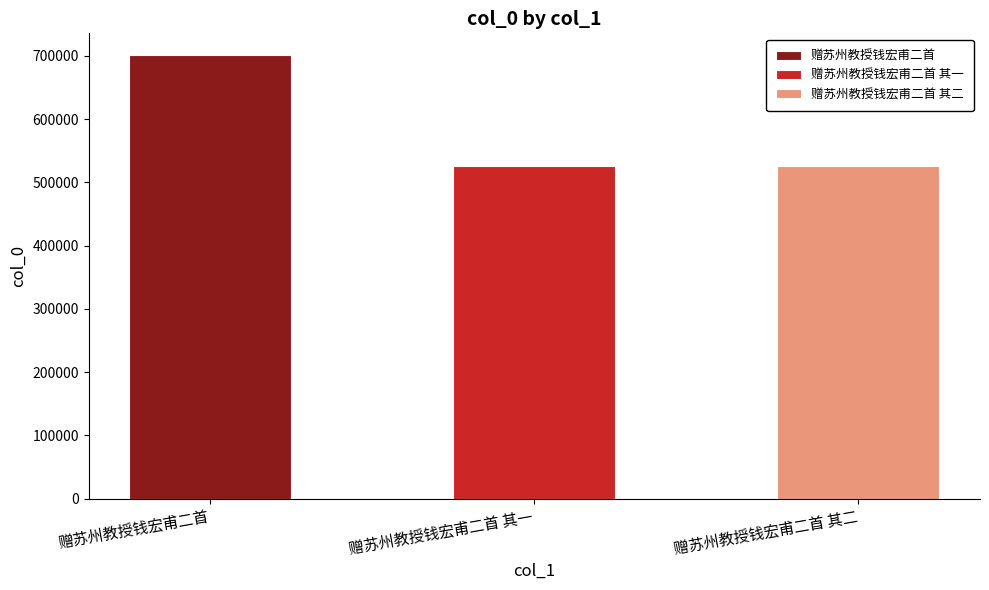

What is the difference between the maximum and minimum values?

175382